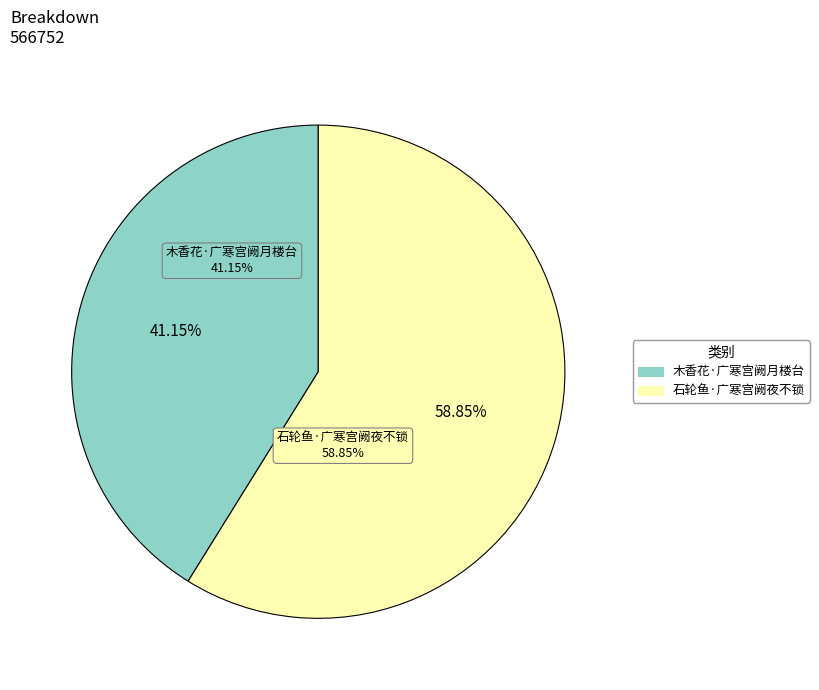

Rank the categories by value from highest to lowest.

石轮鱼·广寒宫阙夜不锁, 木香花·广寒宫阙月楼台